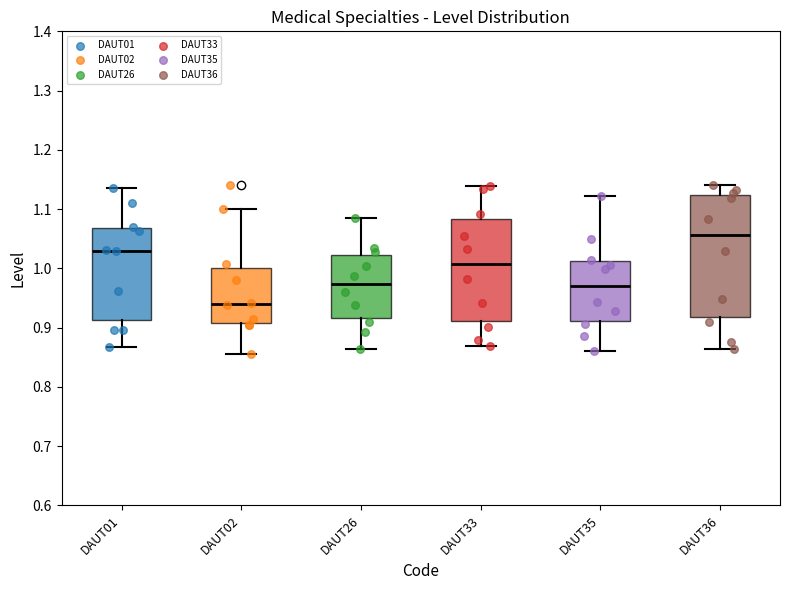

Reading left to right, transcribe this box plot: for each box, give where its median line is, the range the box spans, and where its two whiskers end, as read against the y-axis. The values are not printed on the chart, so give them approximately, as read against the axis.

DAUT01: median 1.03, box 0.91 to 1.07, whiskers 0.87 to 1.14
DAUT02: median 0.94, box 0.91 to 1.00, whiskers 0.86 to 1.10
DAUT26: median 0.97, box 0.92 to 1.02, whiskers 0.86 to 1.09
DAUT33: median 1.01, box 0.91 to 1.08, whiskers 0.87 to 1.14
DAUT35: median 0.97, box 0.91 to 1.01, whiskers 0.86 to 1.12
DAUT36: median 1.06, box 0.92 to 1.12, whiskers 0.86 to 1.14